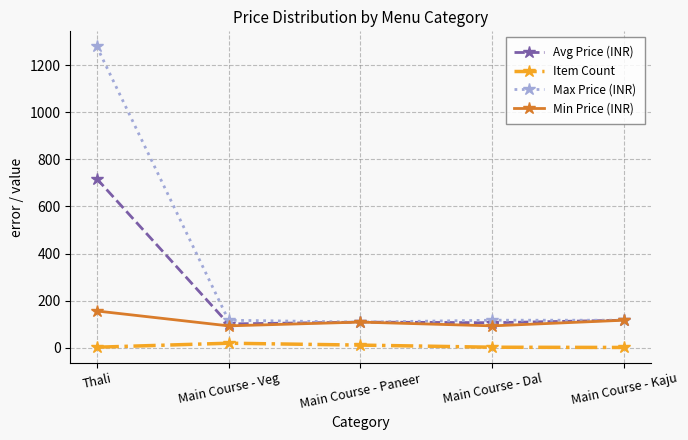

Between Thali and Main Course - Veg, which series saw the biggest shift?

Max Price (INR)